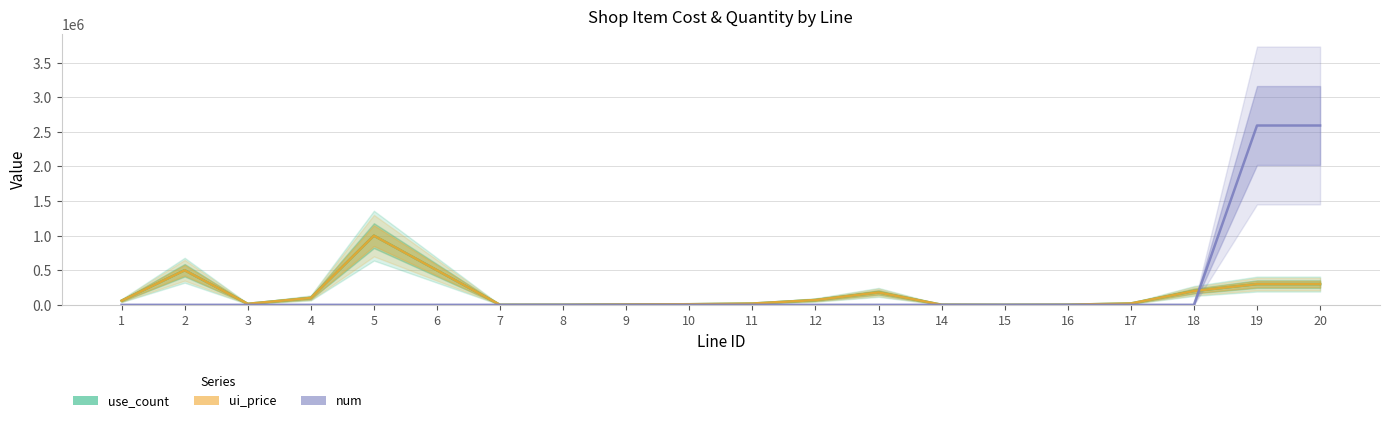

Is it true that use_count equals 240702 at 13?

False